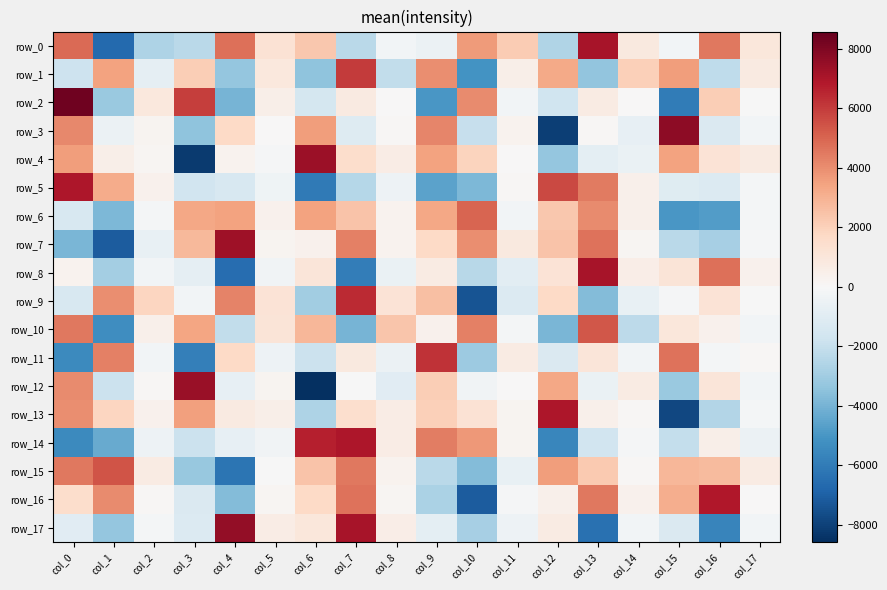

How many distinct data groups are displayed?

18